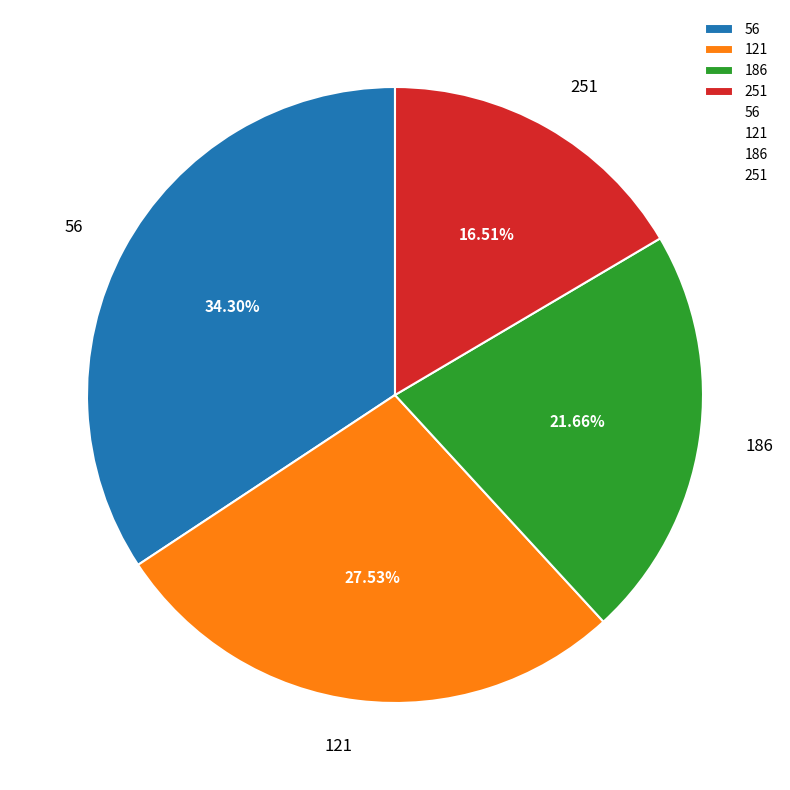

Is it true that 186 is 13% of the pie?

False